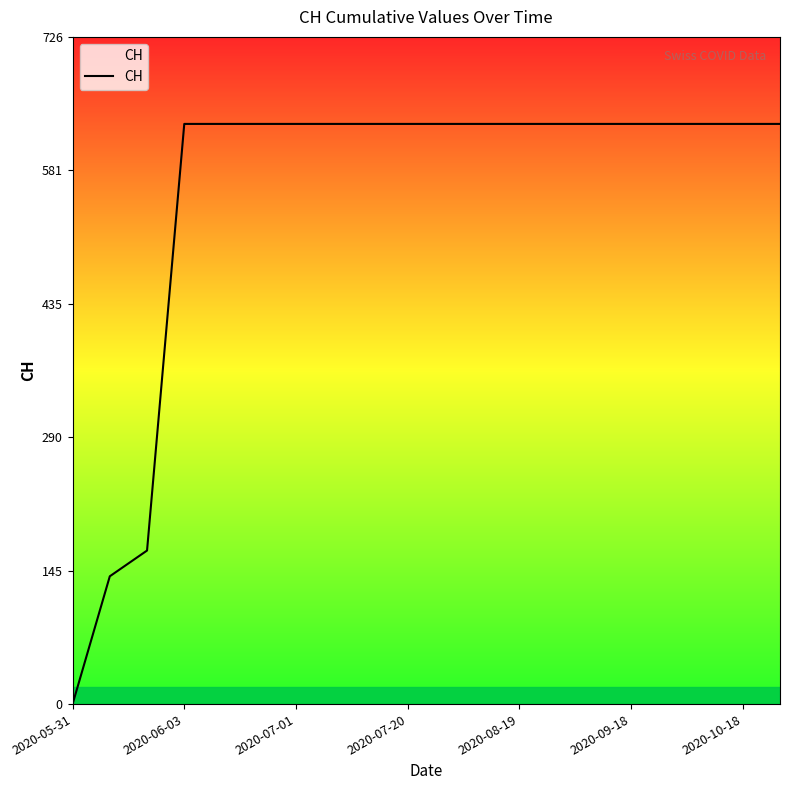

What is the difference between the maximum and minimum values?

631